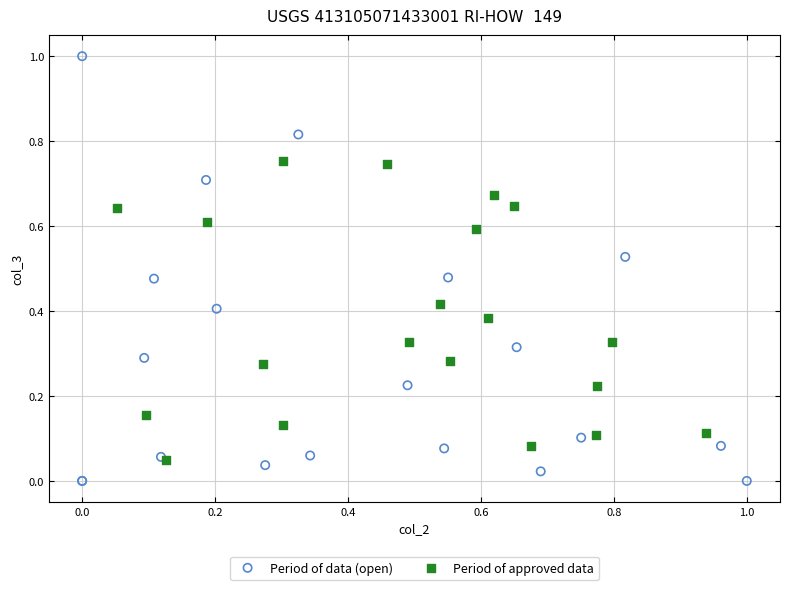

Which series has the largest Y range (max minus min)?

Period of data (open)